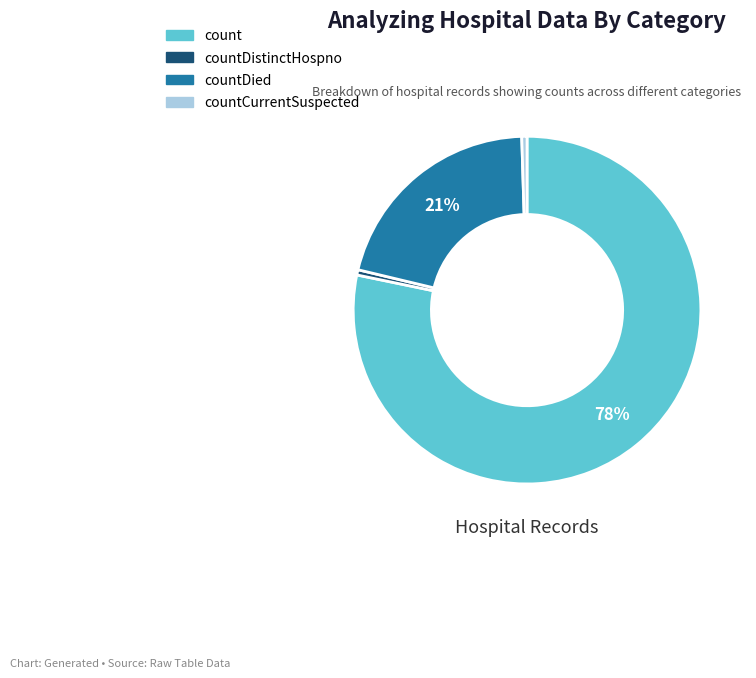

Does any single category account for the majority?

Yes